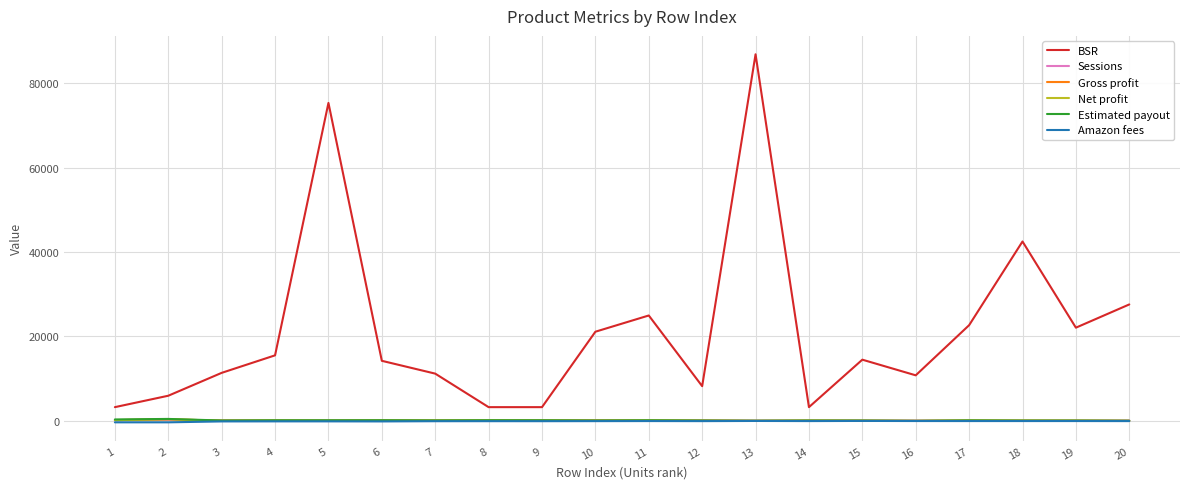

What is the total value across all series at 2?

6922.4